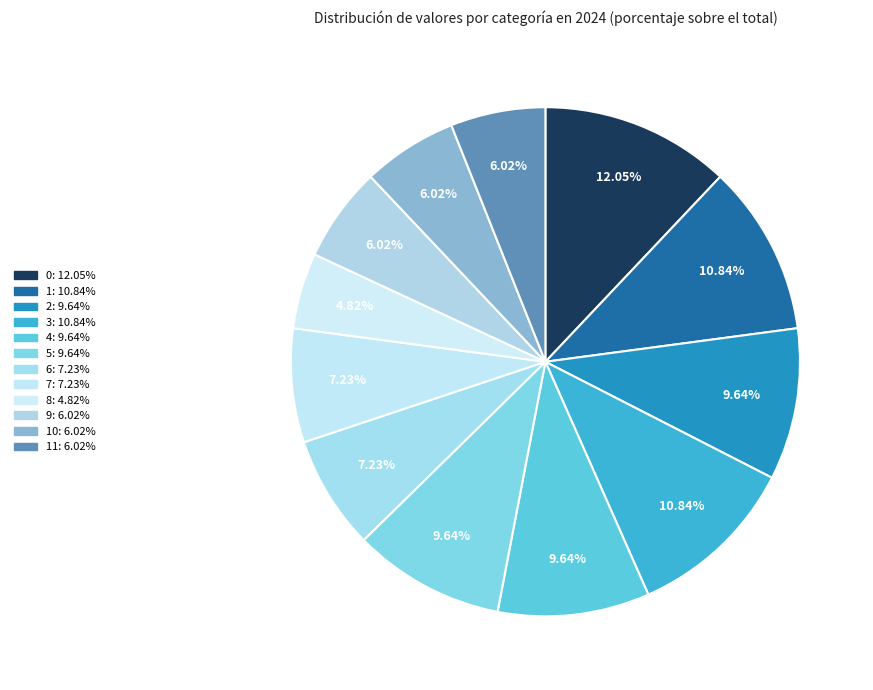

Is there a majority slice in this chart?

No